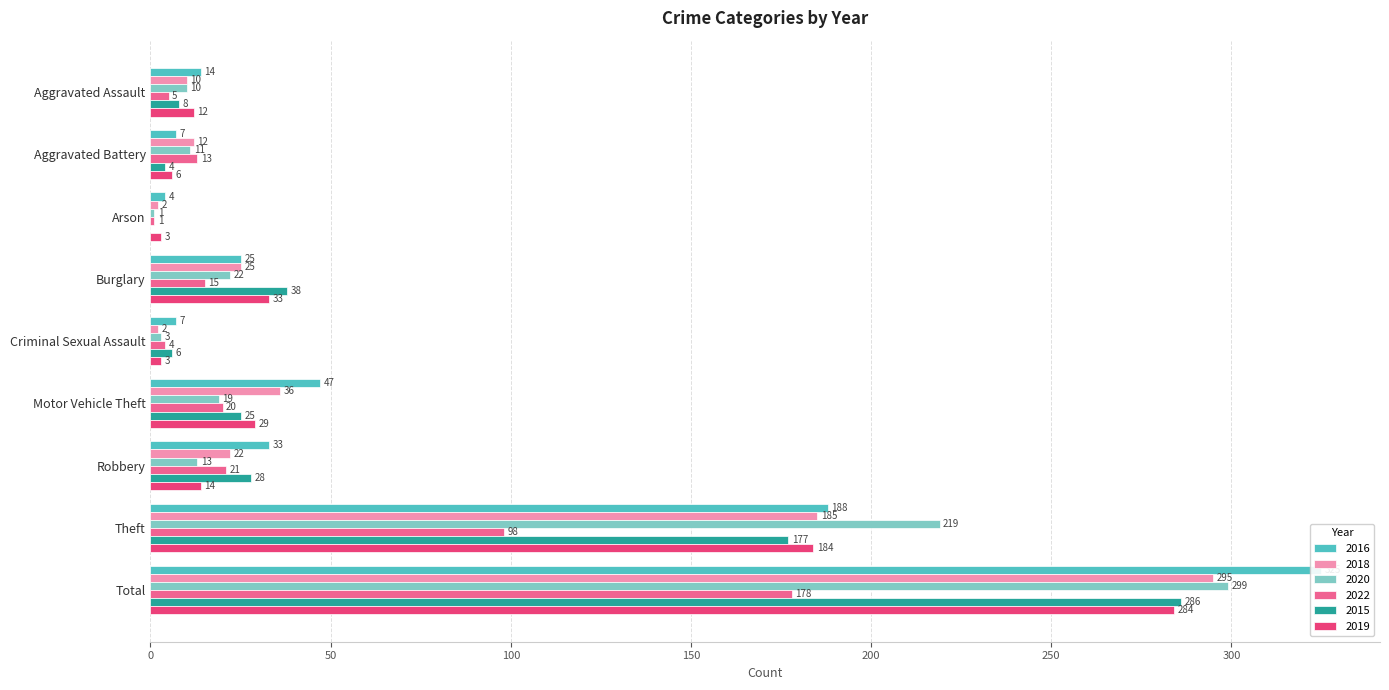

Reading right to left, transcribe all the data shown in this chart.

2016: 325	188	33	47	7	25	4	7	14
2018: 295	185	22	36	2	25	2	12	10
2020: 299	219	13	19	3	22	1	11	10
2022: 178	98	21	20	4	15	1	13	5
2015: 286	177	28	25	6	38	0	4	8
2019: 284	184	14	29	3	33	3	6	12